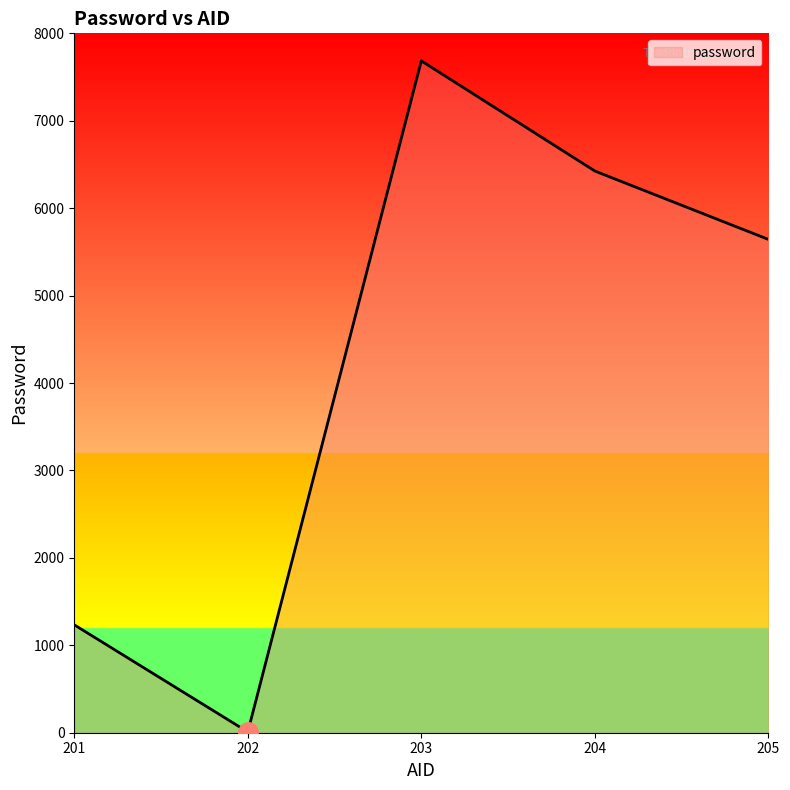

The value at 205 is 1511. True or false?

False